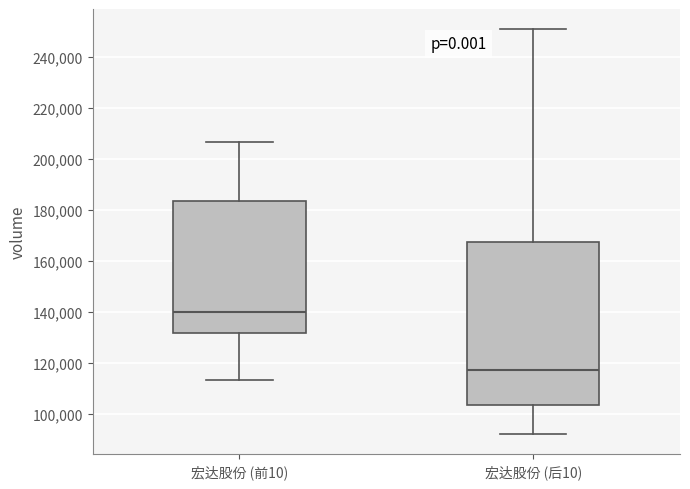

Which box has the lowest median line?

宏达股份 (后10)